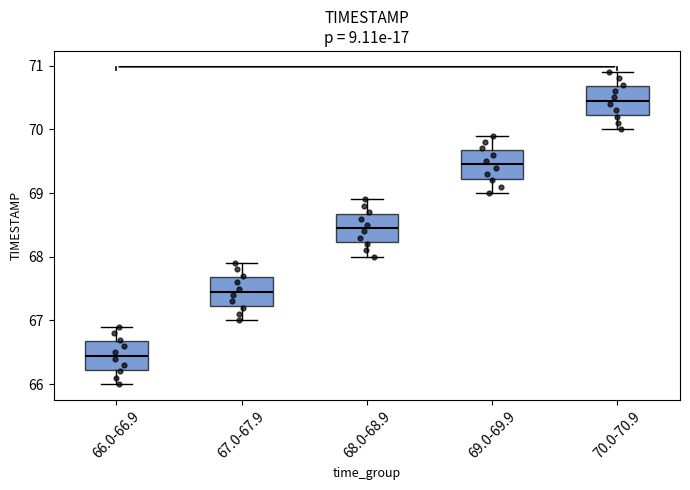

Which box has the highest median line?

70.0-70.9